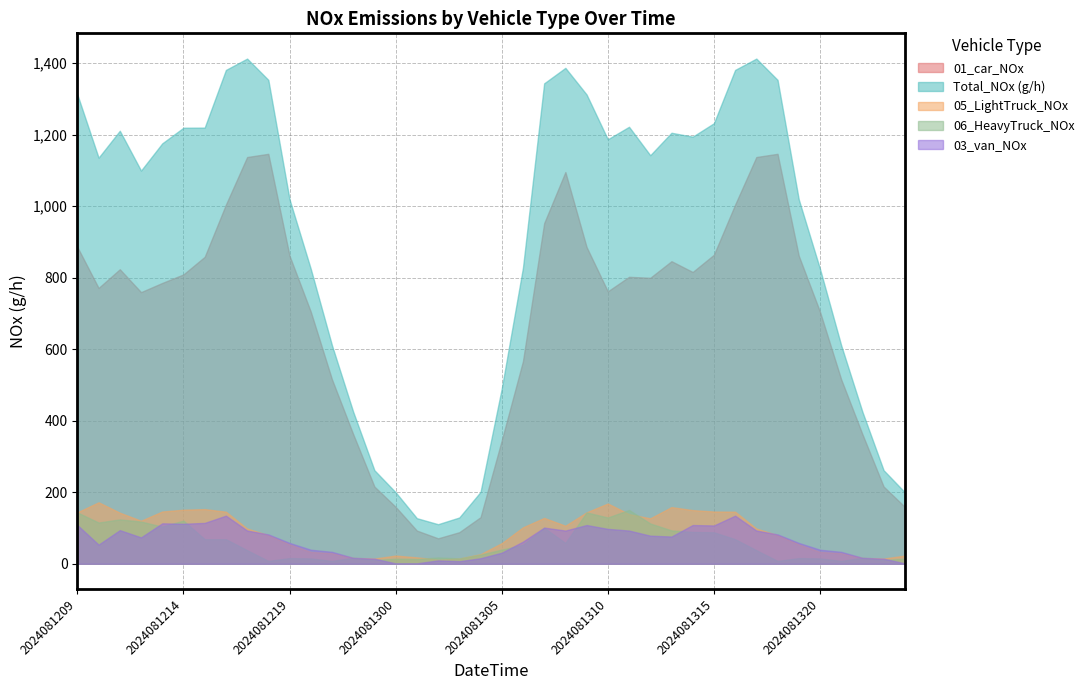

Which series has the largest total across all categories?

Total_NOx (g/h)